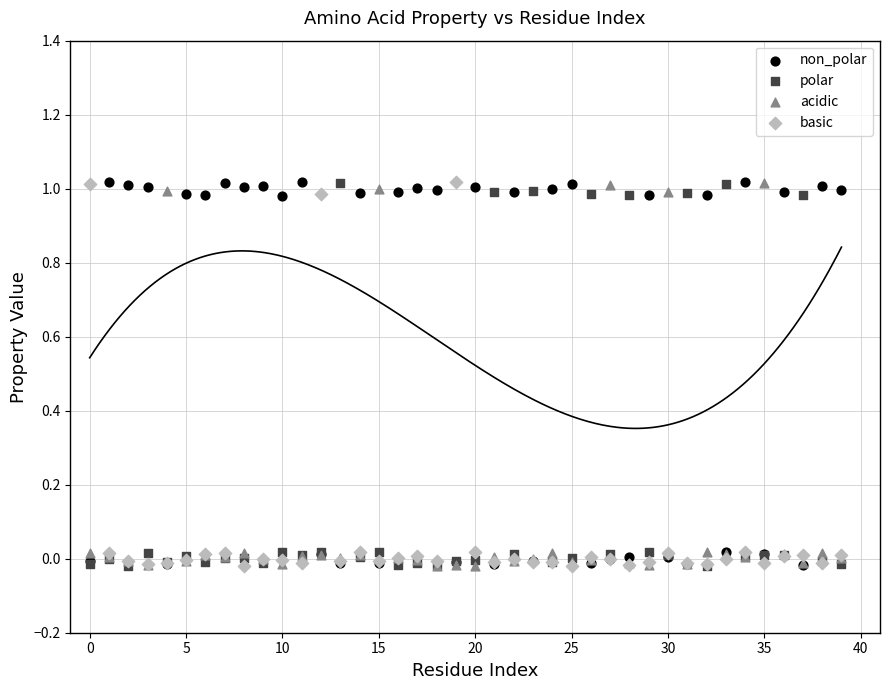

What are all the series names shown in the legend?

non_polar, polar, acidic, basic